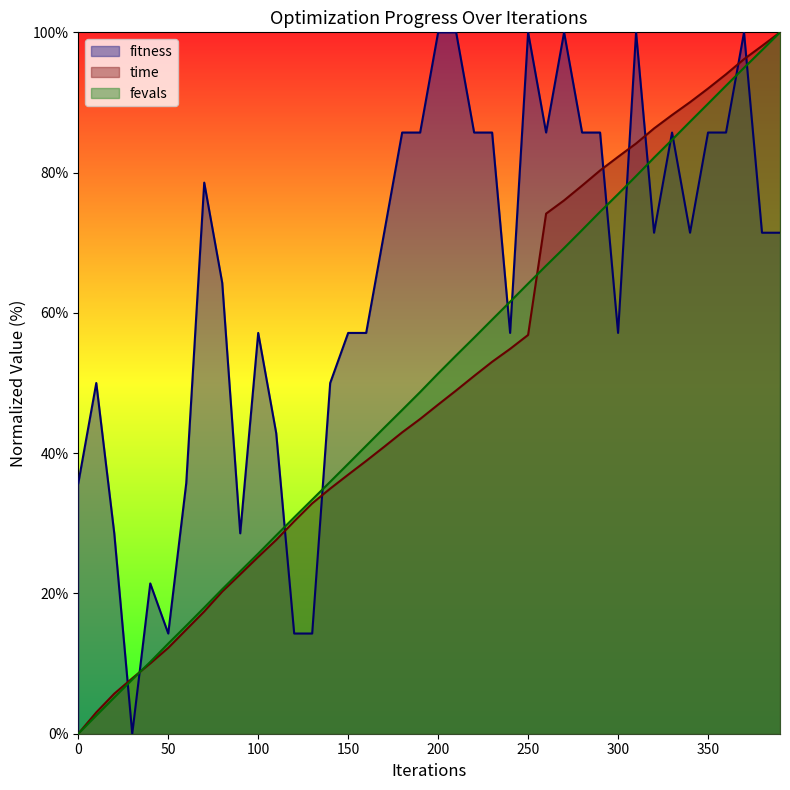

Rank the series at 60 from lowest to highest value.

time, fevals, fitness